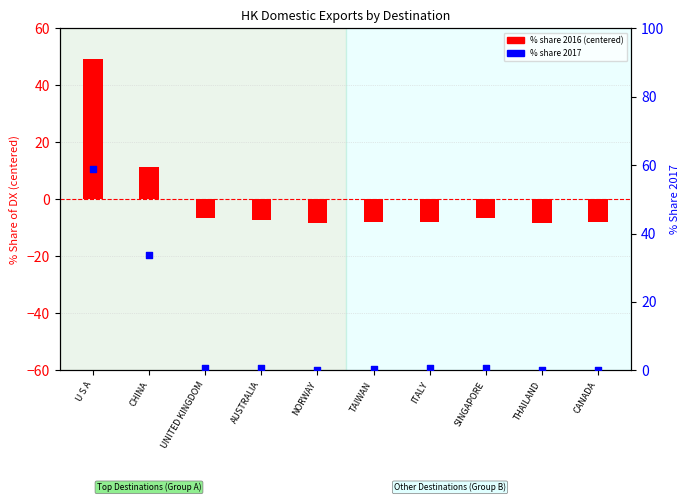

Which series has the largest total across all categories?

% share 2017